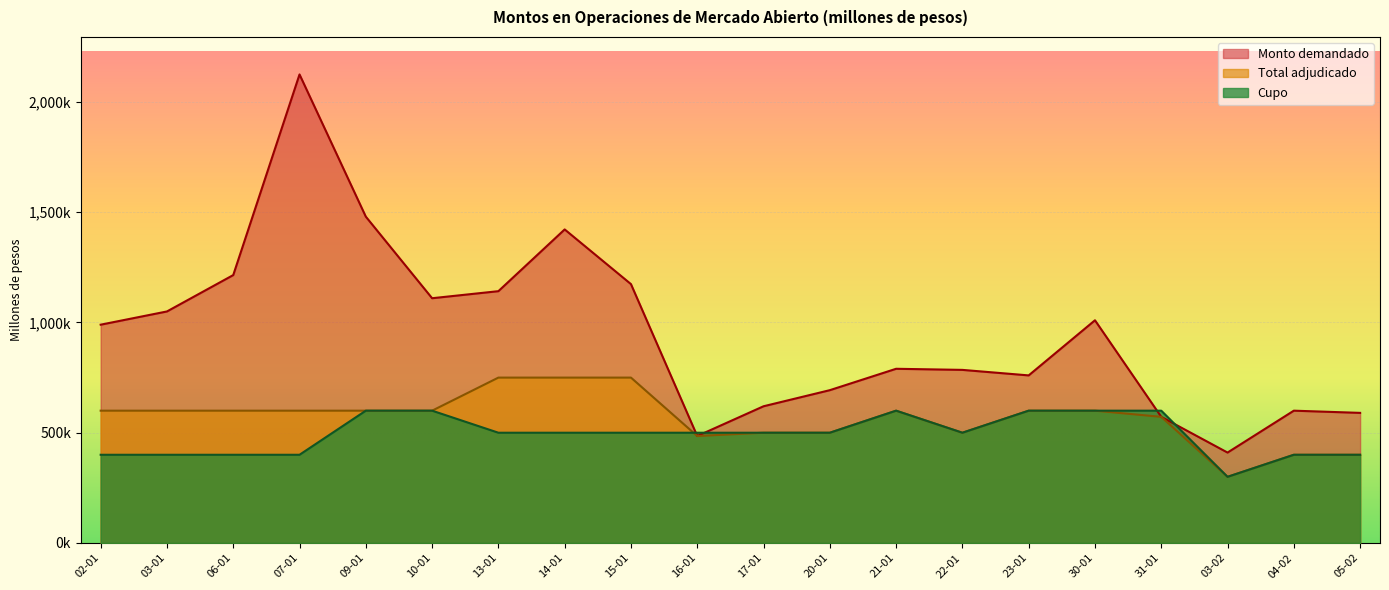

What is the label of the 4th point from the left?

07-01